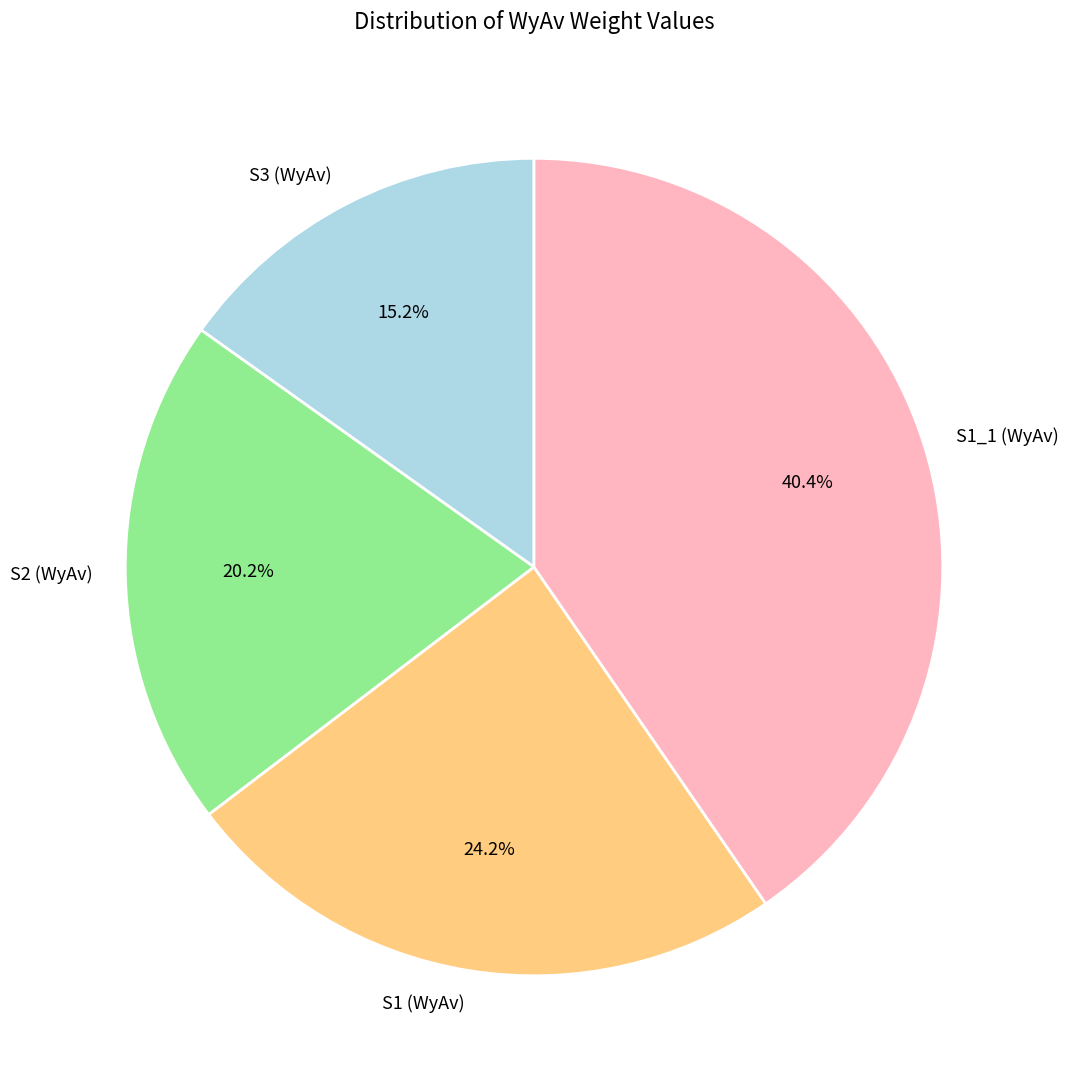

Which slice is the smallest?

S3 (WyAv)